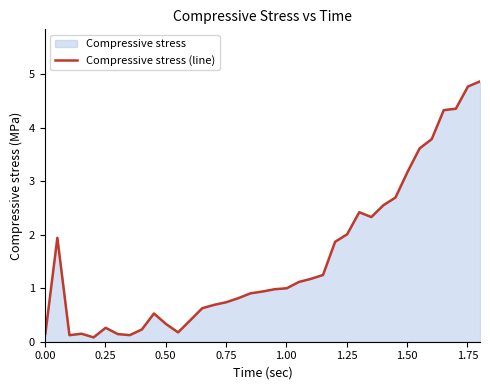

What is the greatest value displayed?

4.9